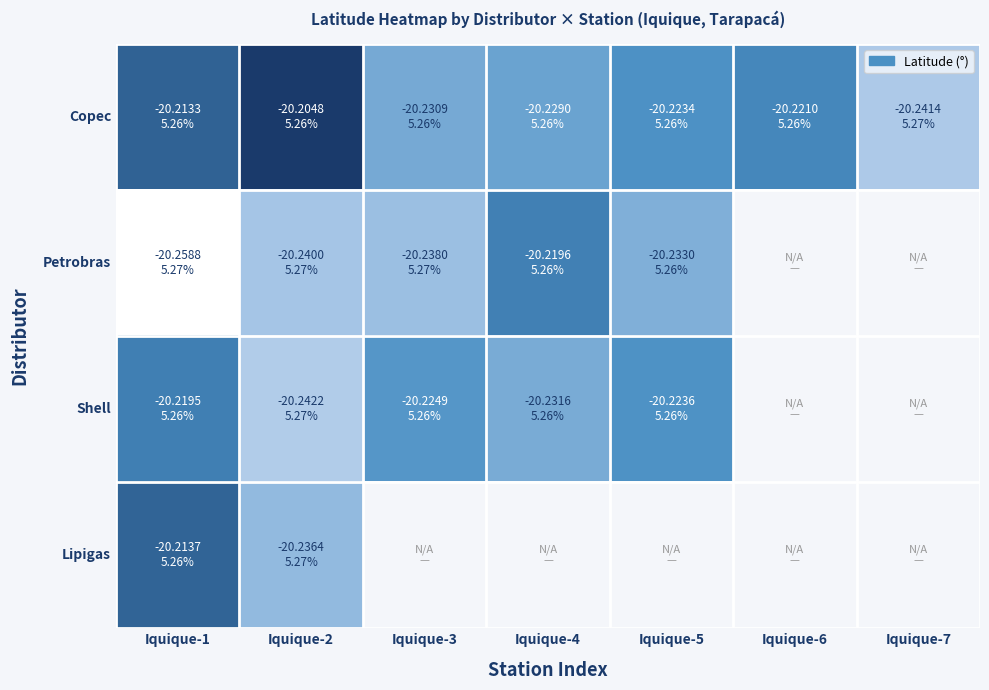

True or false: Shell has a value of -20.2 at Iquique-3.

True